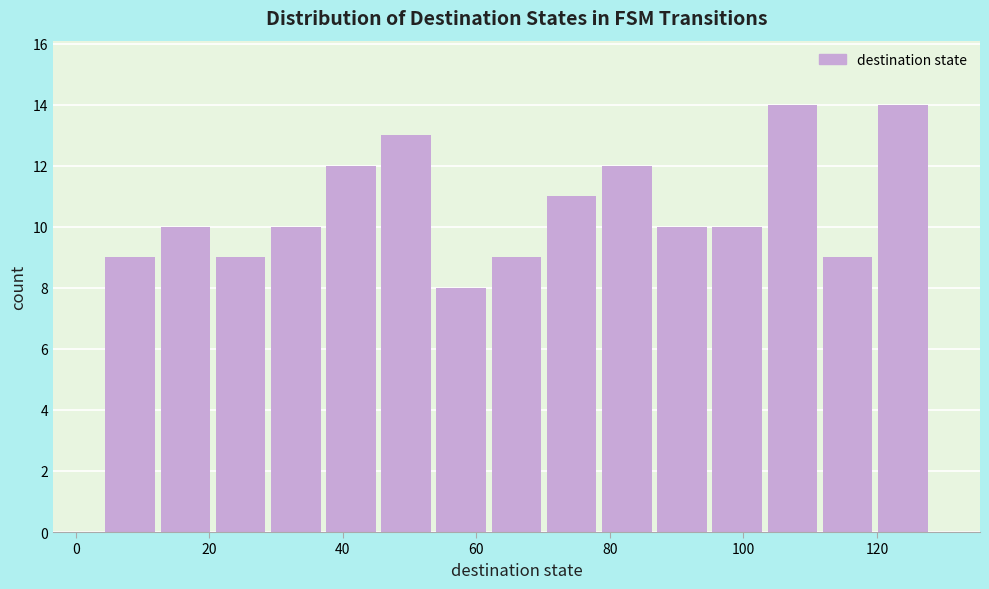

How tall is the bar that spans 4 to 12 on the x-axis? Neither the bar edges nor the heights are printed on the chart, so give them approximately, as read against the axes.

9